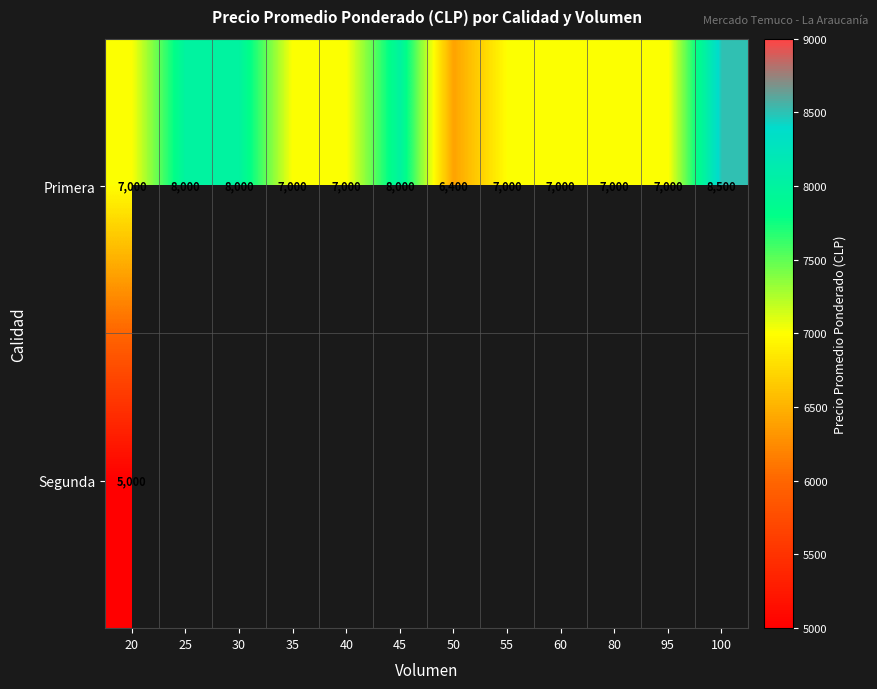

At which category is the sum across all series the highest?

20